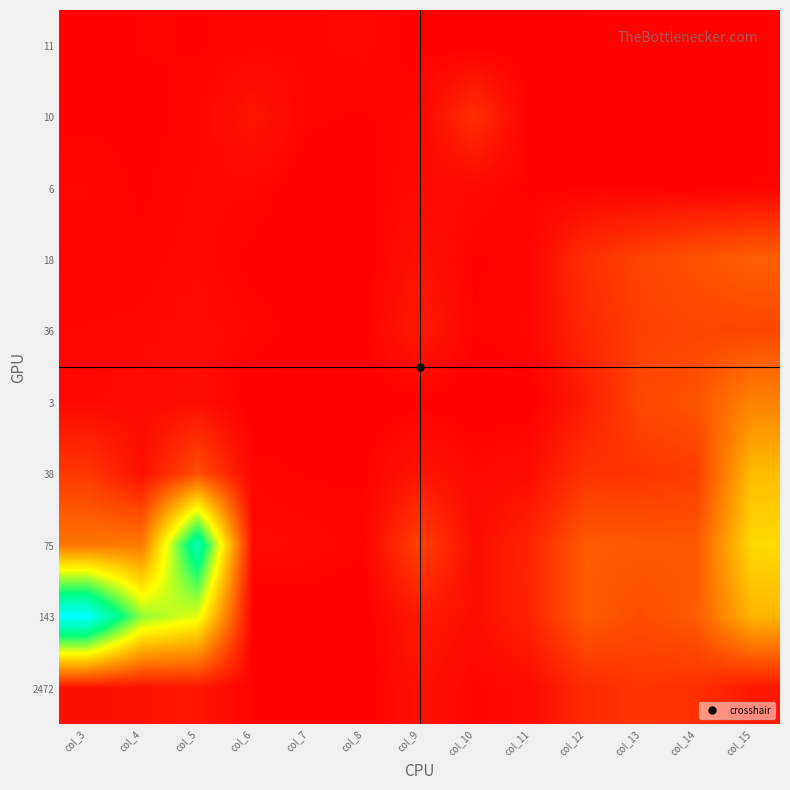

What is the total value across all series at col_13?

2373